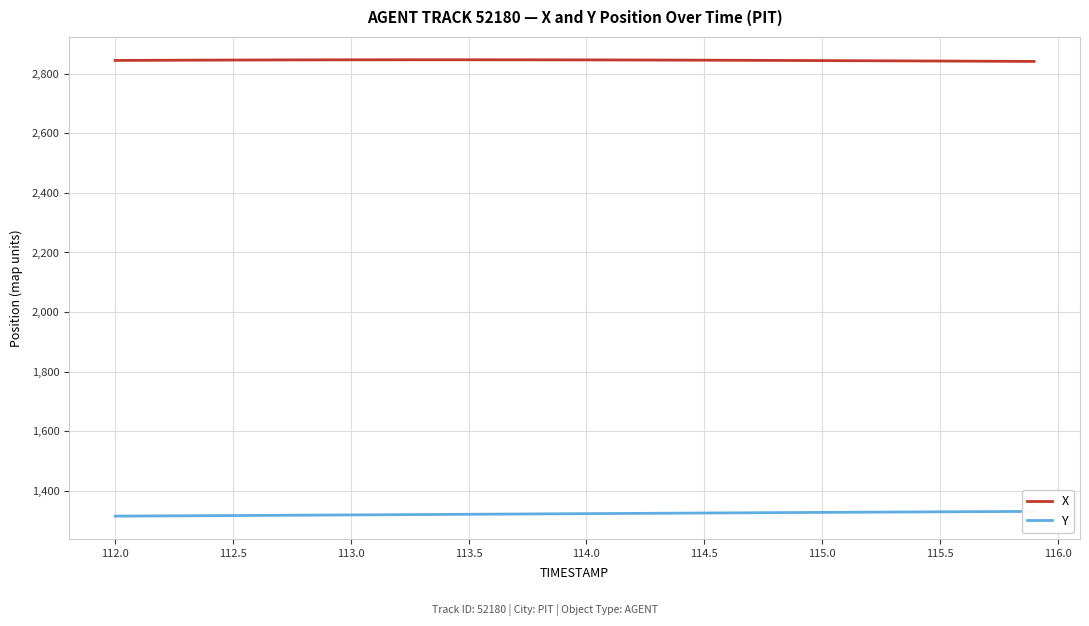

Is this an area chart (filled region under the line)?

No